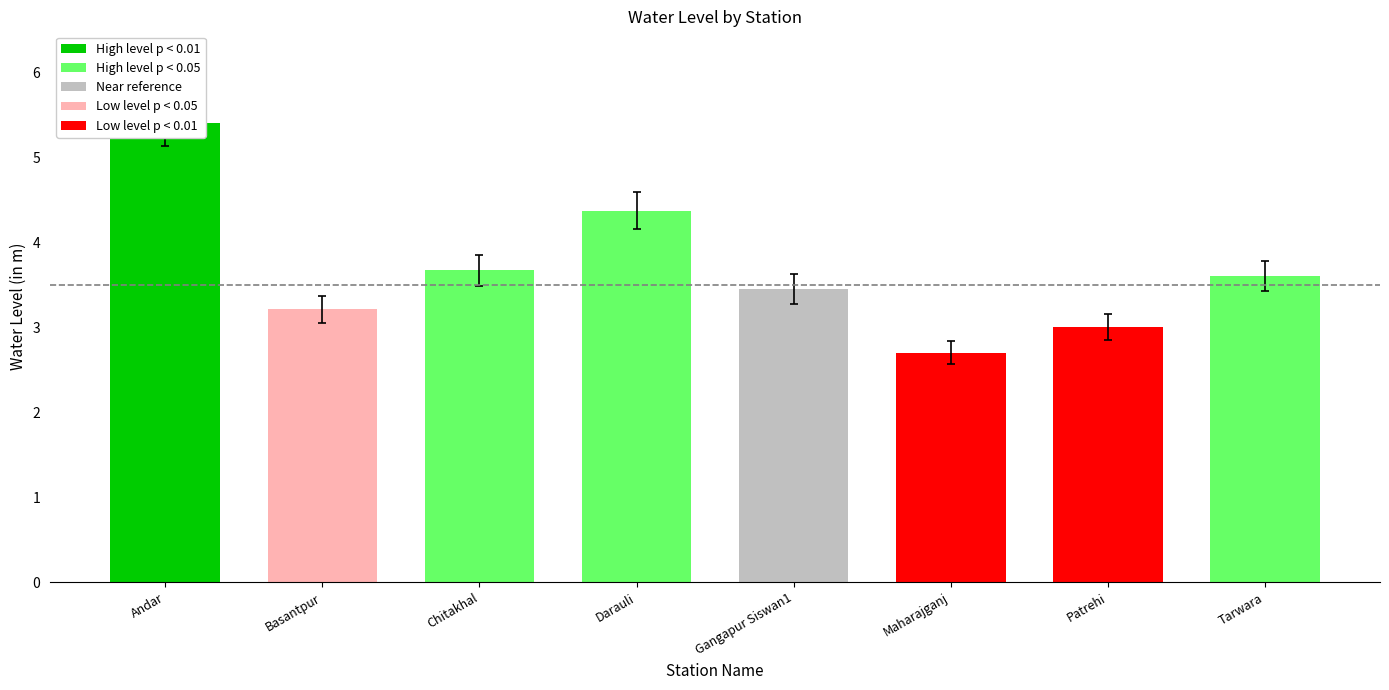

What is the change in value from Andar to Darauli?

-1.0